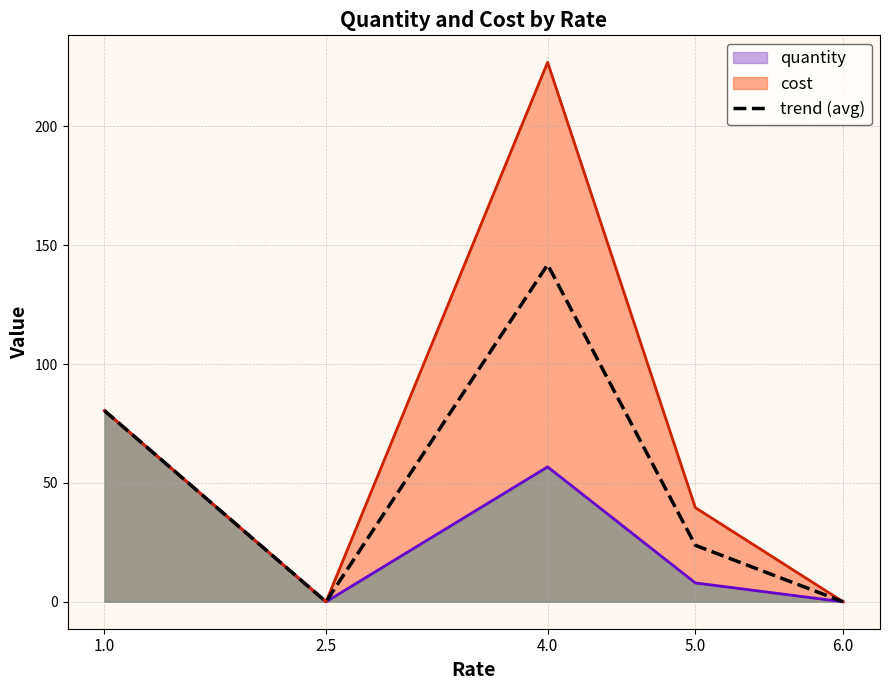

How many lines are shown in the chart?

1